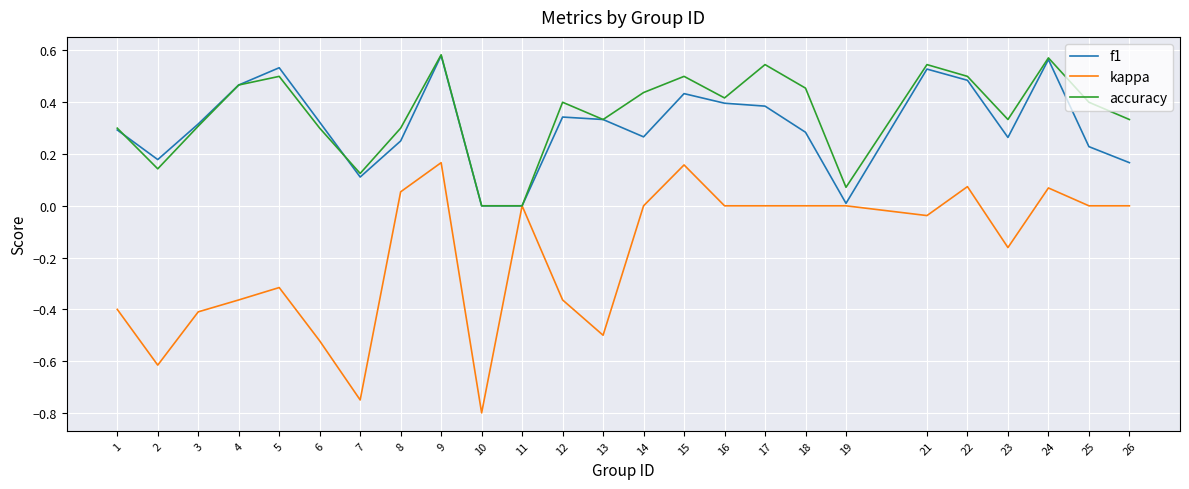

At which category is the sum across all series the highest?

9